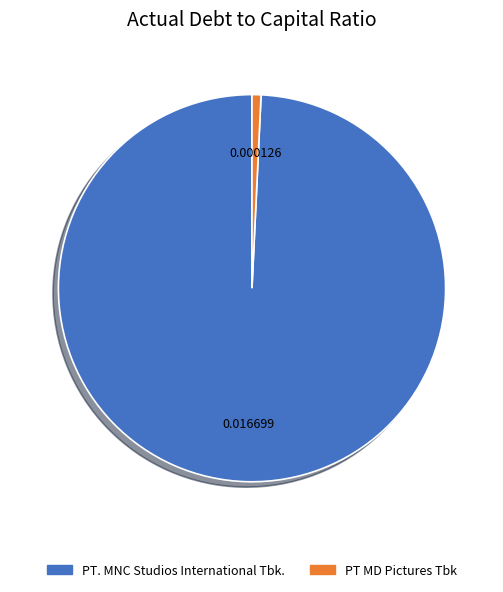

Which has a higher value, PT MD Pictures Tbk or PT. MNC Studios International Tbk.?

PT. MNC Studios International Tbk.